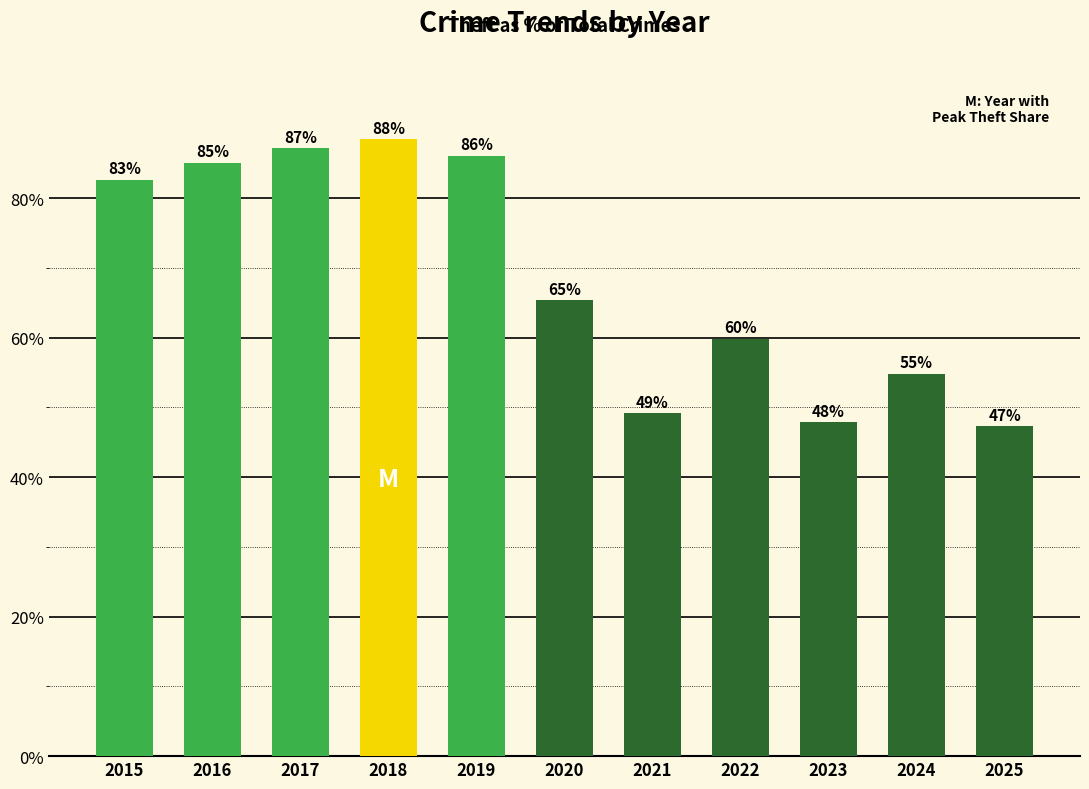

At which label is the value closest to 67?

2020